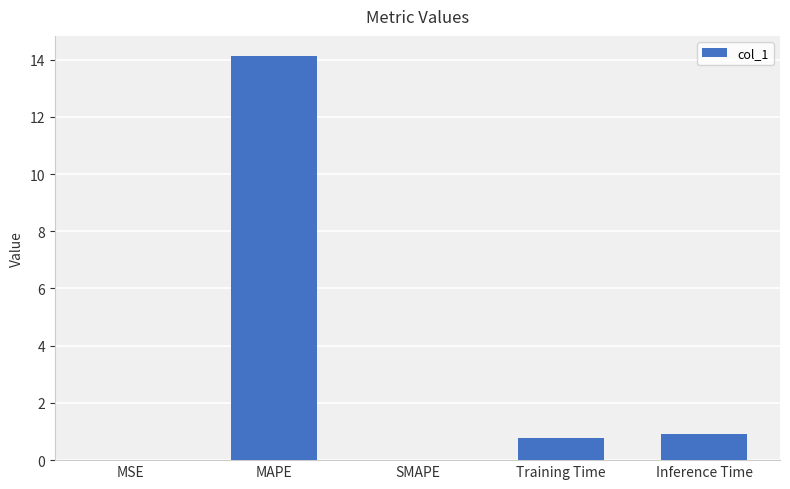

What is the sum of the values at Training Time and Inference Time?

1.7